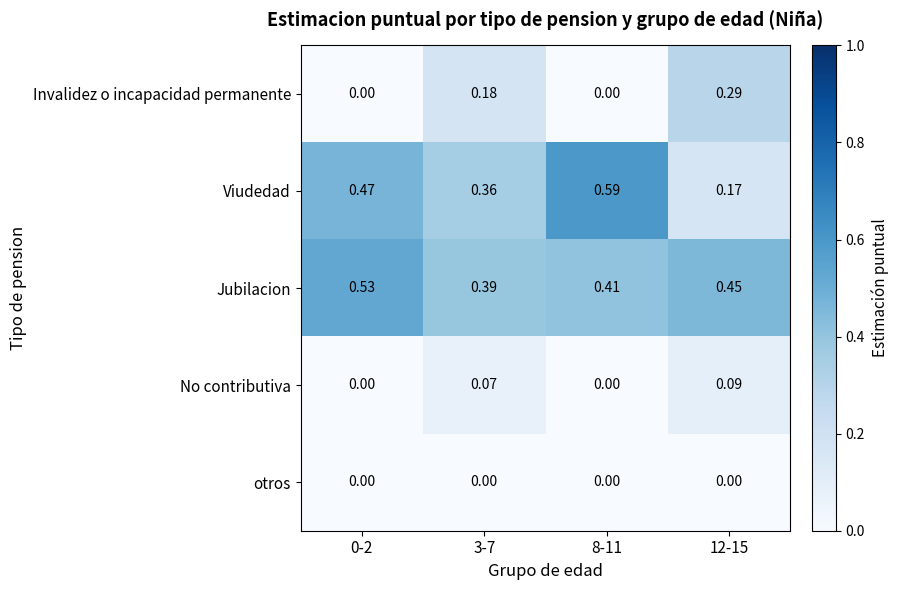

Which series has the largest range (max minus min)?

Viudedad